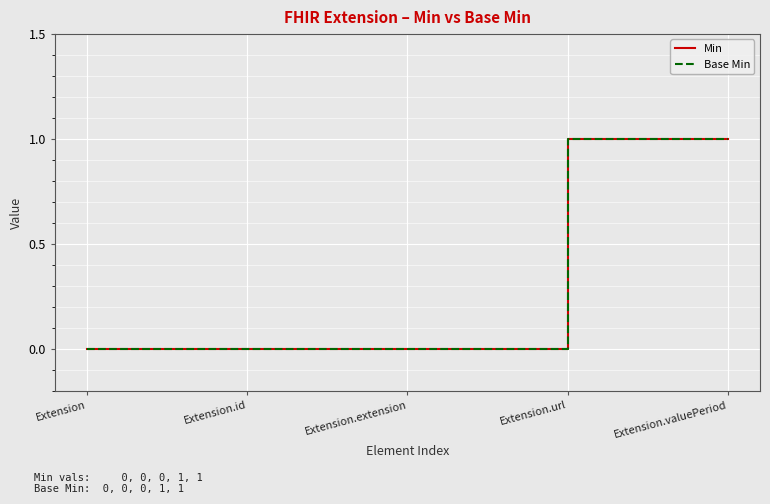

Is this an area chart (filled region under the line)?

No